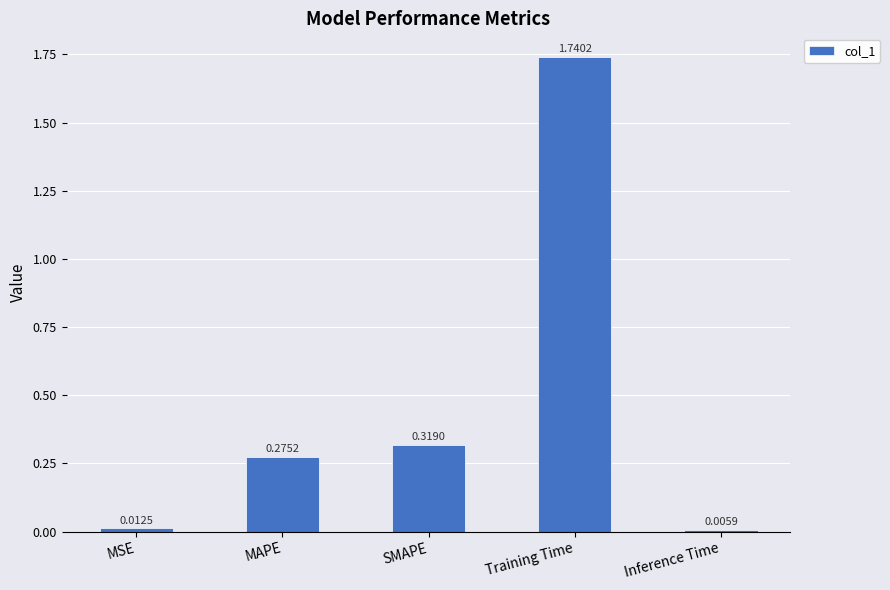

What is the label of the 2nd bar from the right?

Training Time